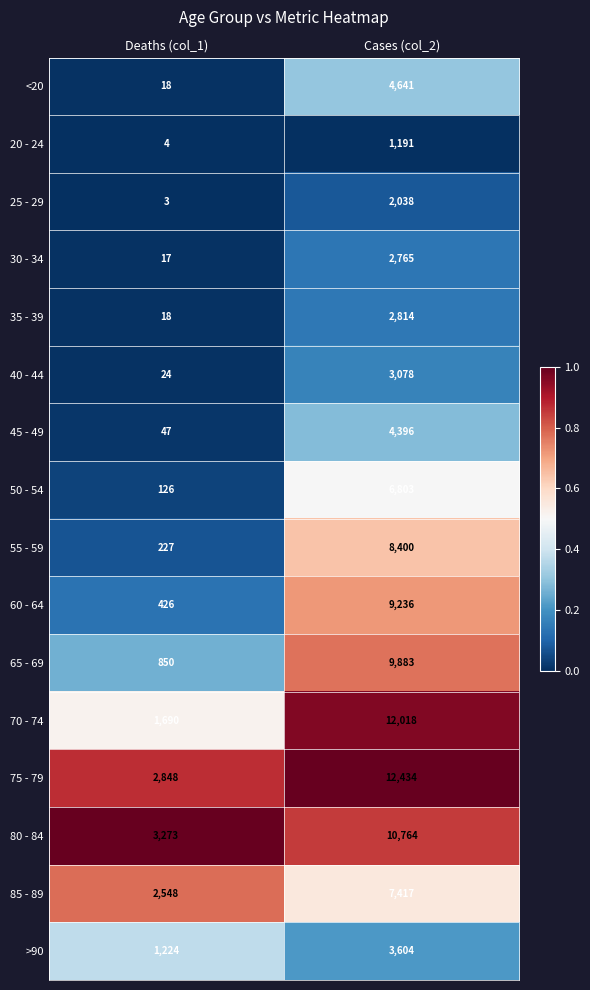

Is the value of 25 - 29 at Cases (col_2) greater than the value of 80 - 84 at Deaths (col_1)?

No